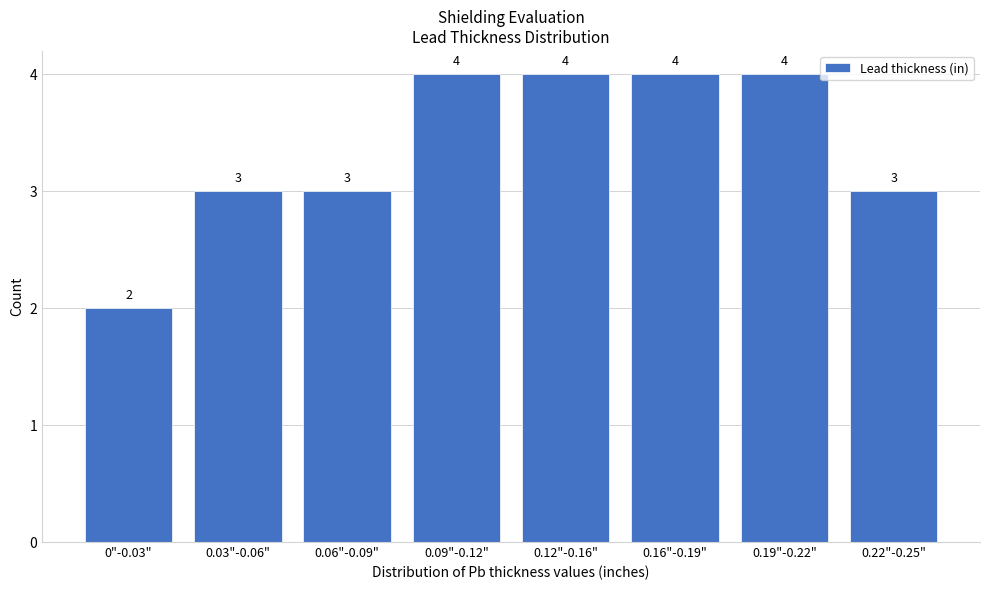

Reading left to right, transcribe all the data shown in this chart.

0"-0.03"=2	0.03"-0.06"=3	0.06"-0.09"=3	0.09"-0.12"=4	0.12"-0.16"=4	0.16"-0.19"=4	0.19"-0.22"=4	0.22"-0.25"=3